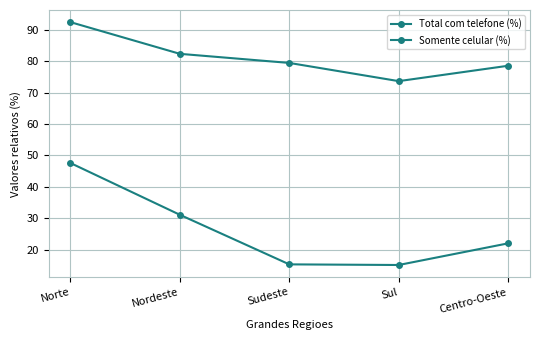

At which category does Total com telefone (%) reach its first local valley?

Sul